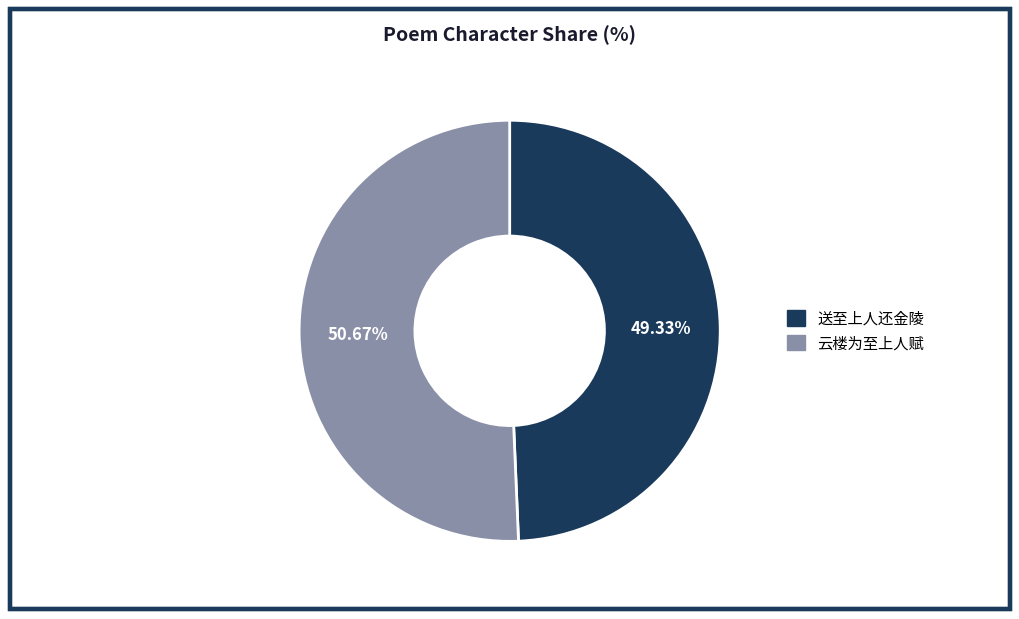

To the nearest percent, what is the difference between the largest and smallest slice percentages?

1%